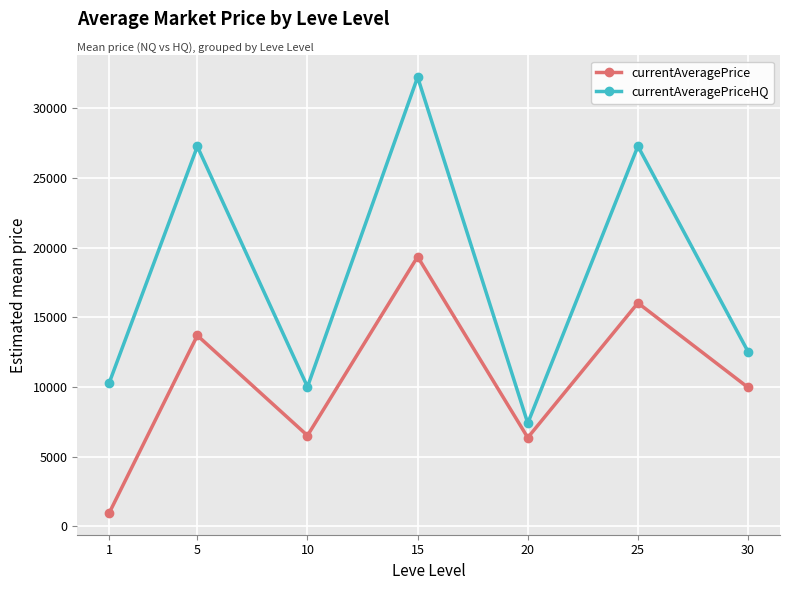

True or false: currentAveragePriceHQ and currentAveragePrice cross at least once.

False